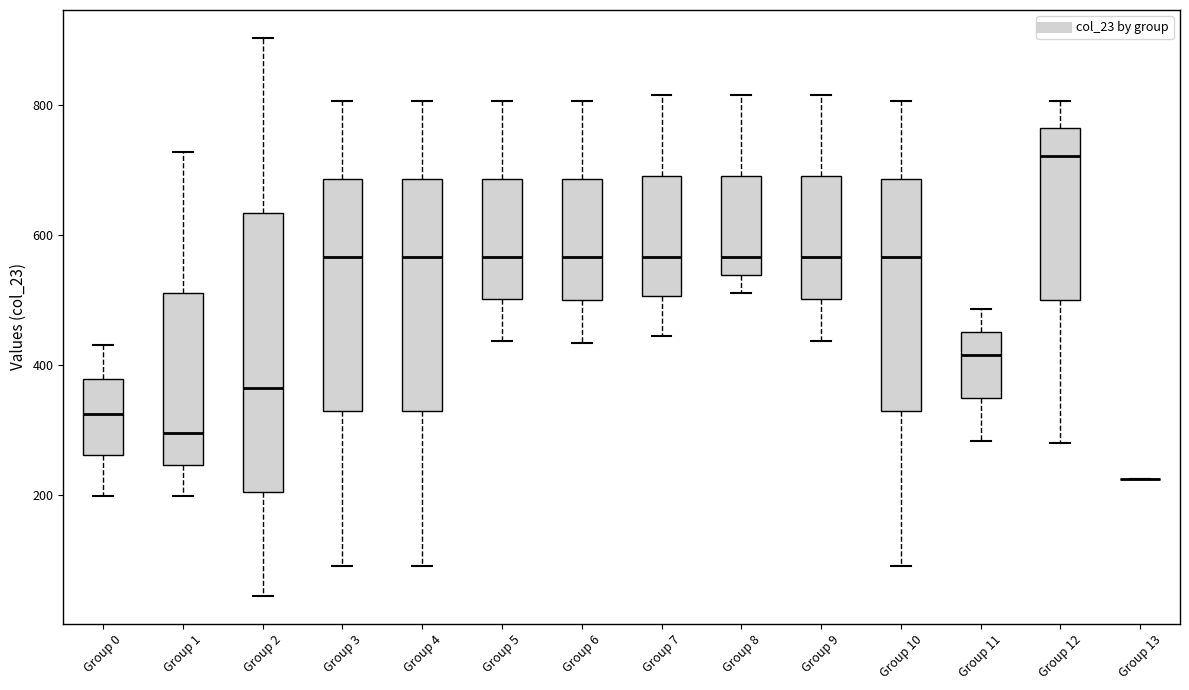

Comparing the boxes themselves (not the whiskers), which one is the tallest?

Group 2